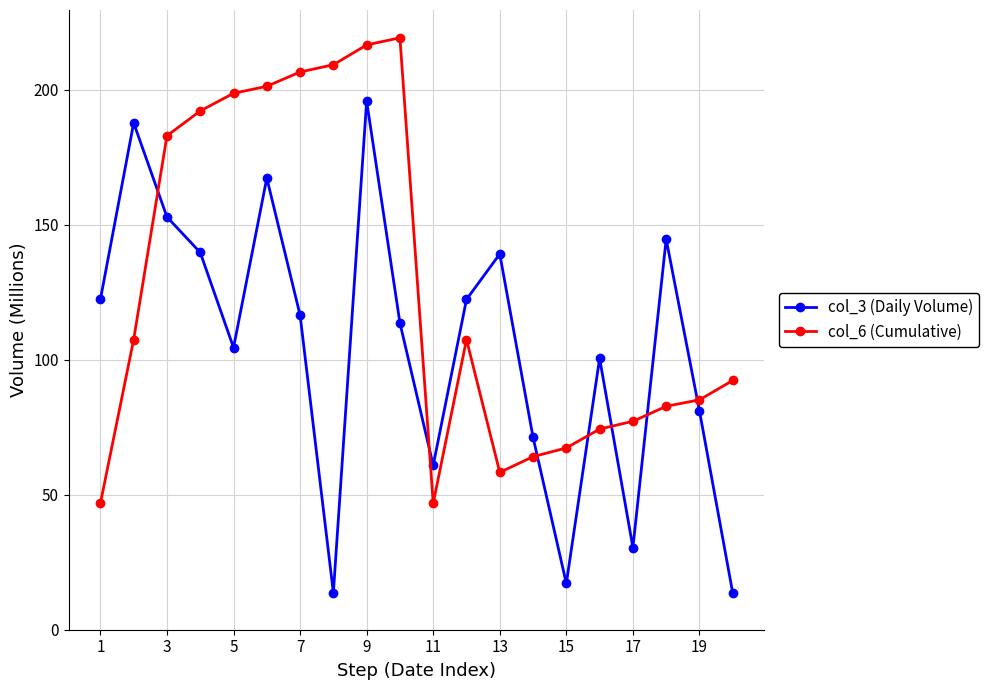

How many interior local peaks does the col_3 (Daily Volume) series have?

6